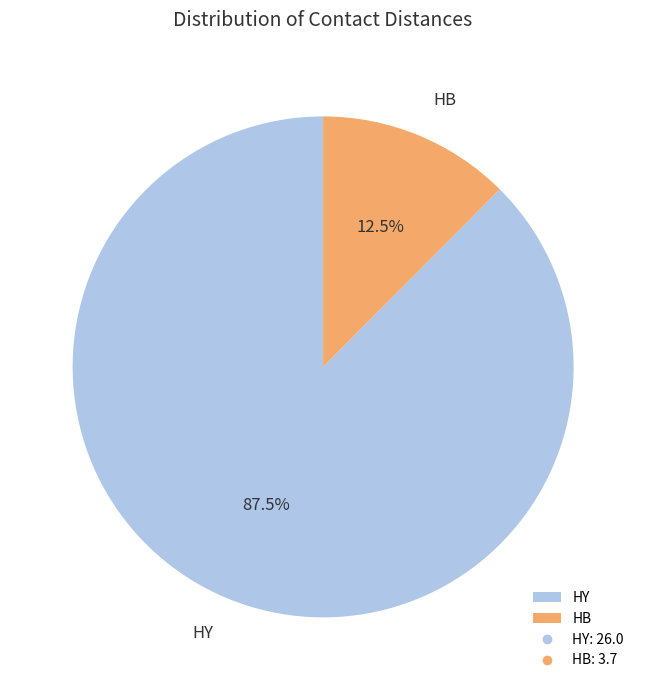

Which slice represents more than half of the pie?

HY